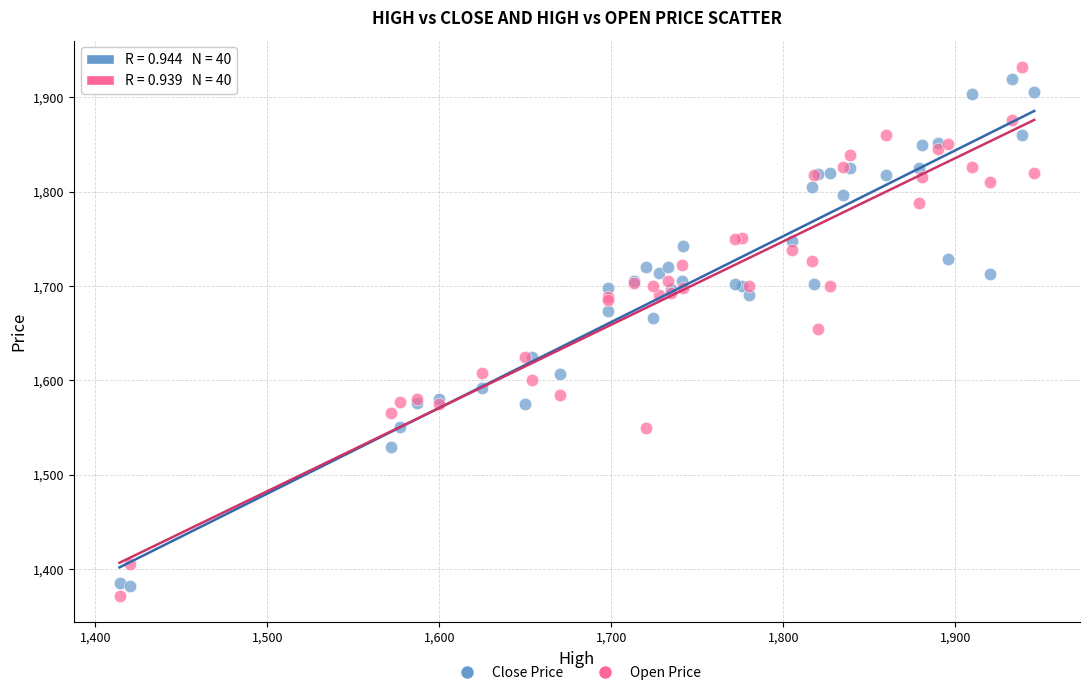

Which series reaches the maximum Y coordinate?

Open Price